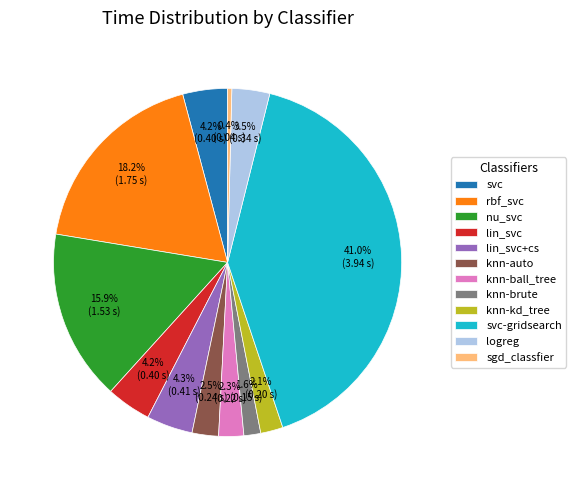

True or false: lin_svc+cs accounts for 12% of the total.

False